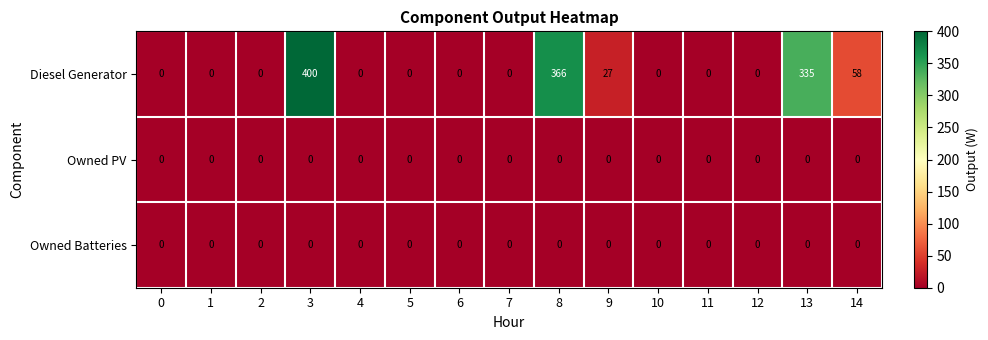

Which series has the widest spread of values?

Diesel Generator